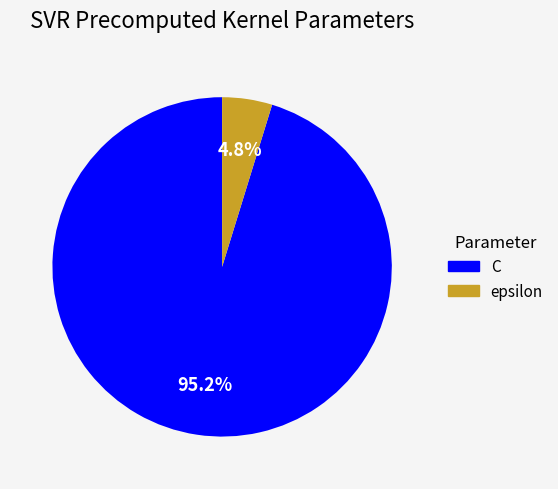

To the nearest percent, what is the difference between the C and epsilon slice percentages?

90%